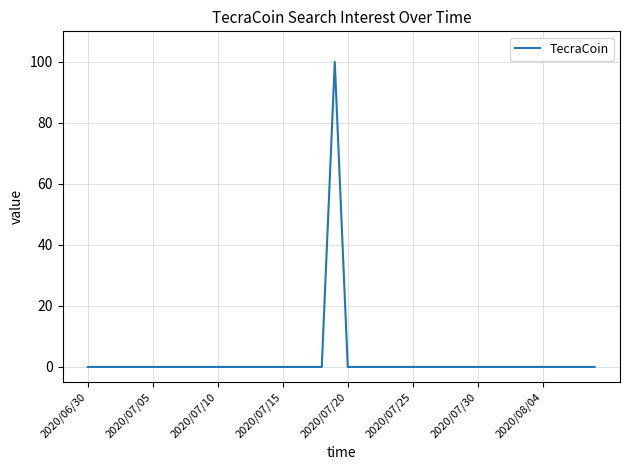

What is the maximum value shown in the chart?

100